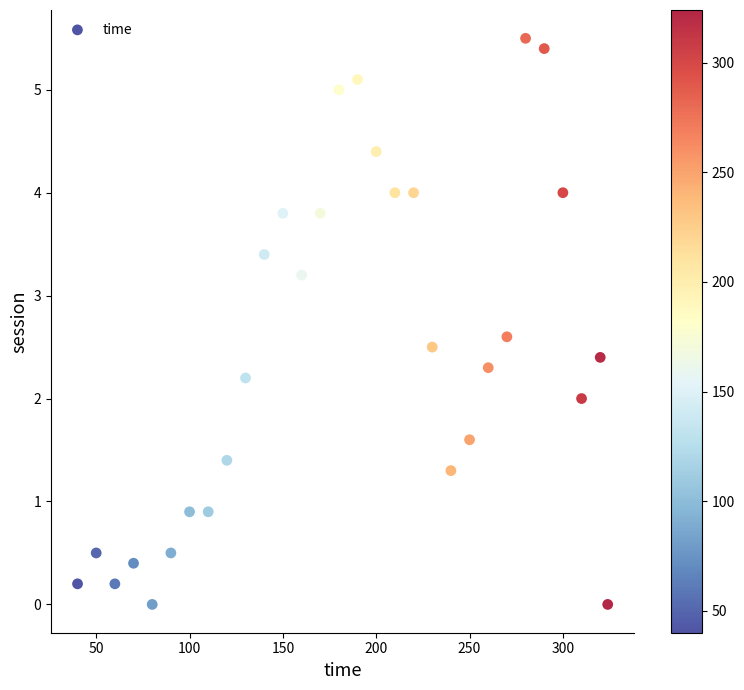

What is the range of Y values (max minus min)?

5.5